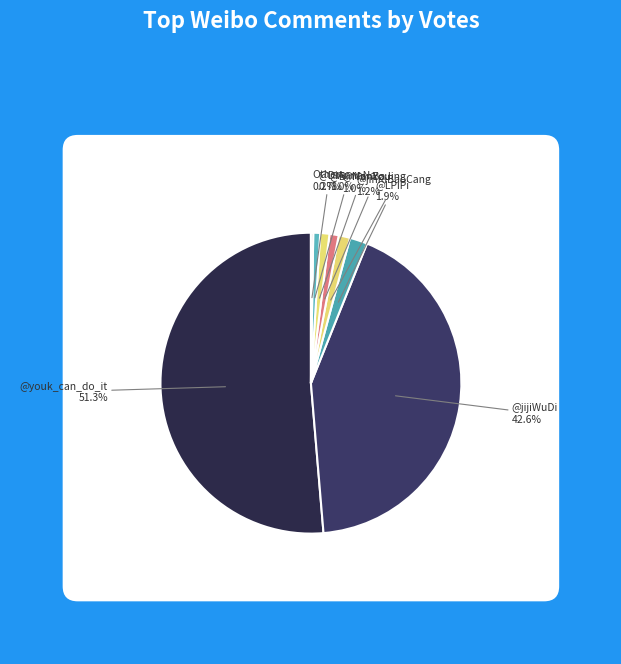

The 24 Votes (2) slice represents 1% of the pie. True or false?

True